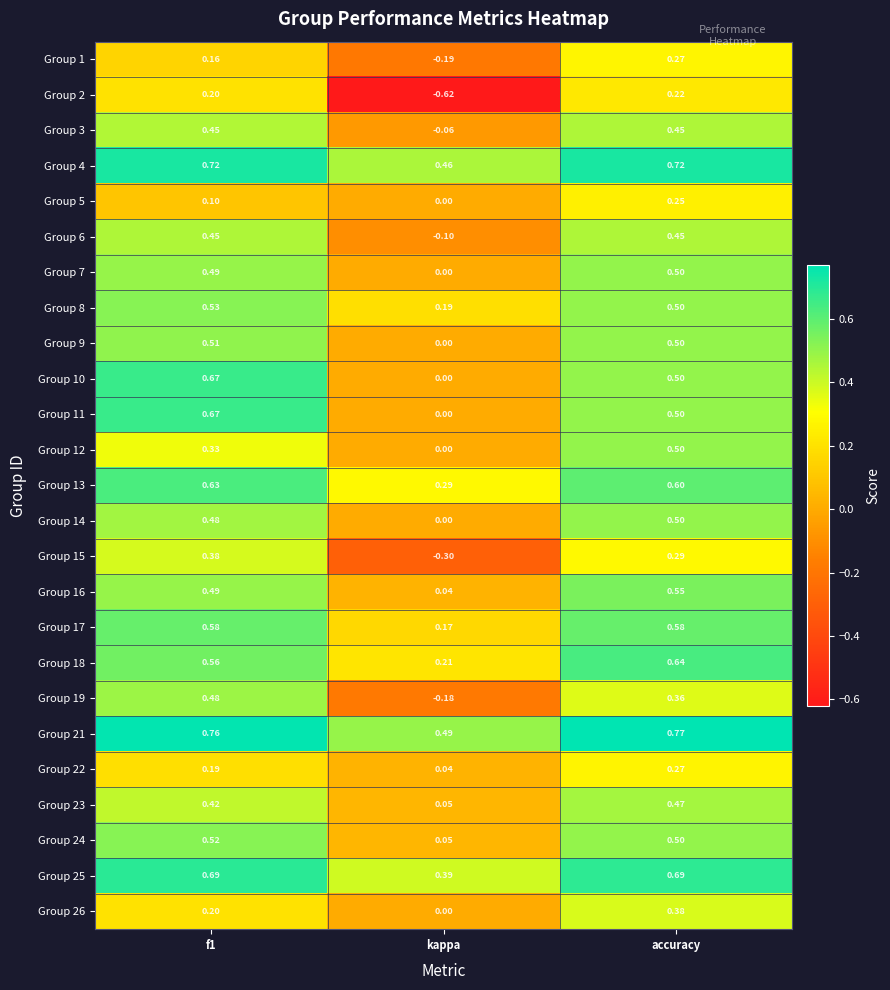

At which label does Group 25 reach its minimum?

kappa